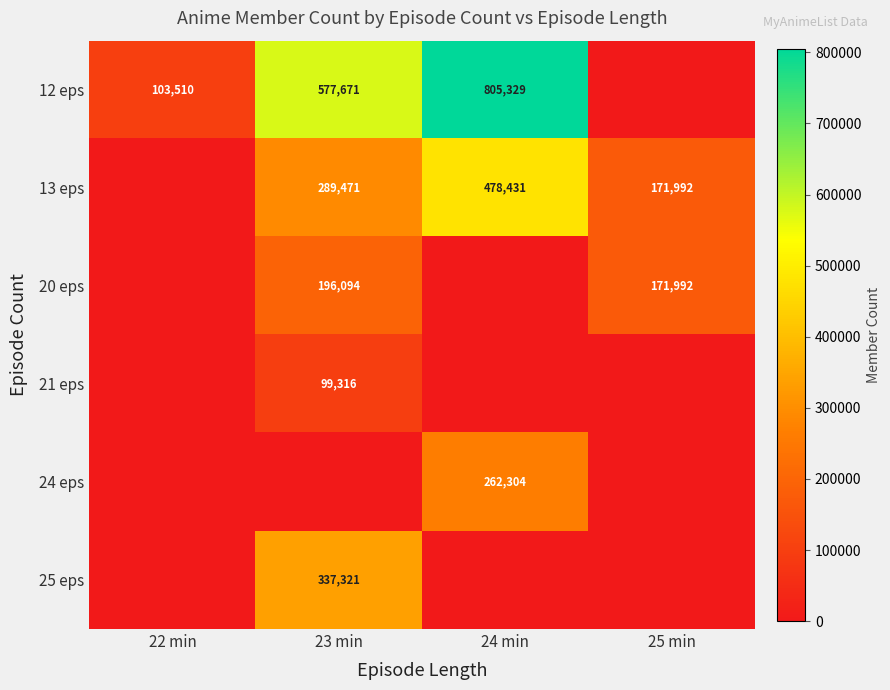

What is the total value across all series at 25 min?

343984